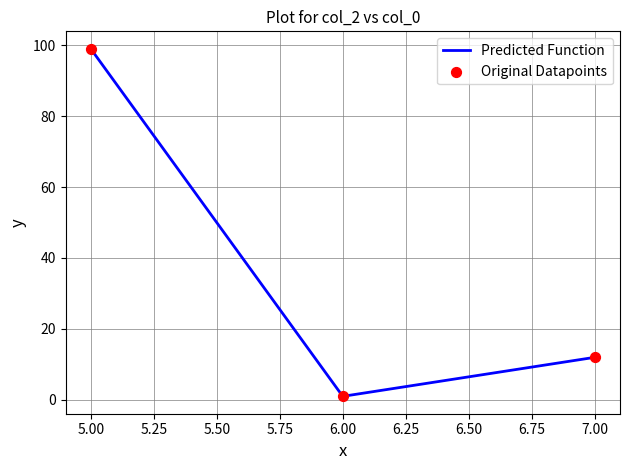

Where is the data nearest to the value 50?

7.00